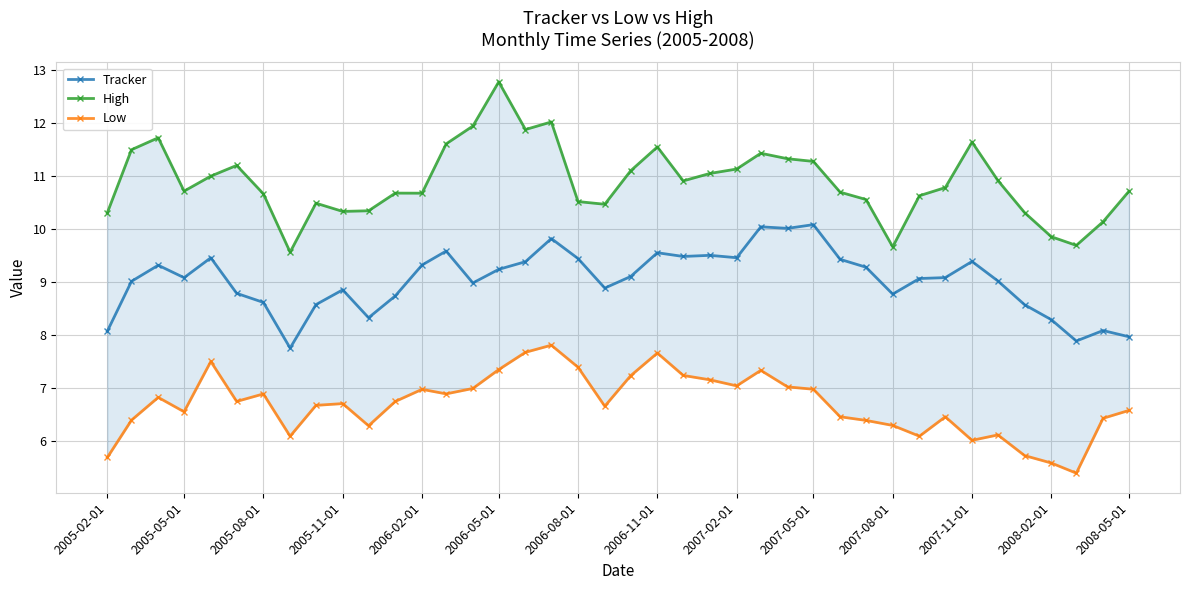

Rank the series by their average value, from highest to lowest.

High, Tracker, Low